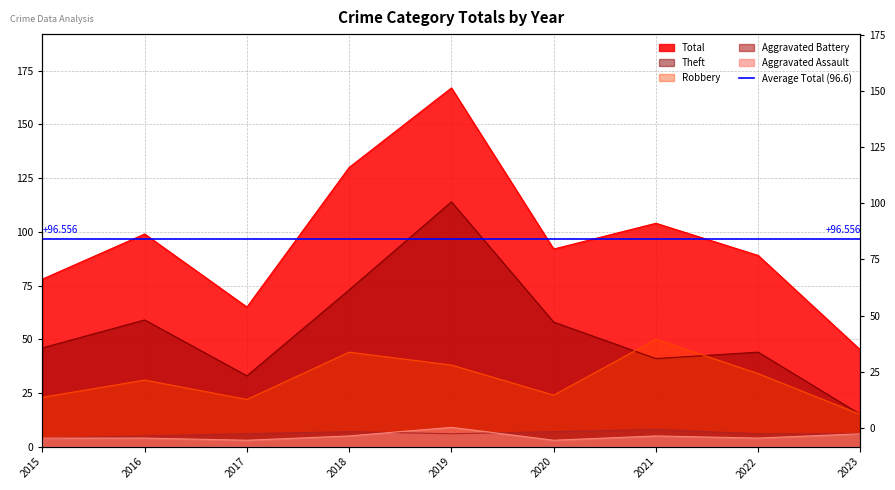

What is the difference between the maximum and minimum values in the Total series?

122